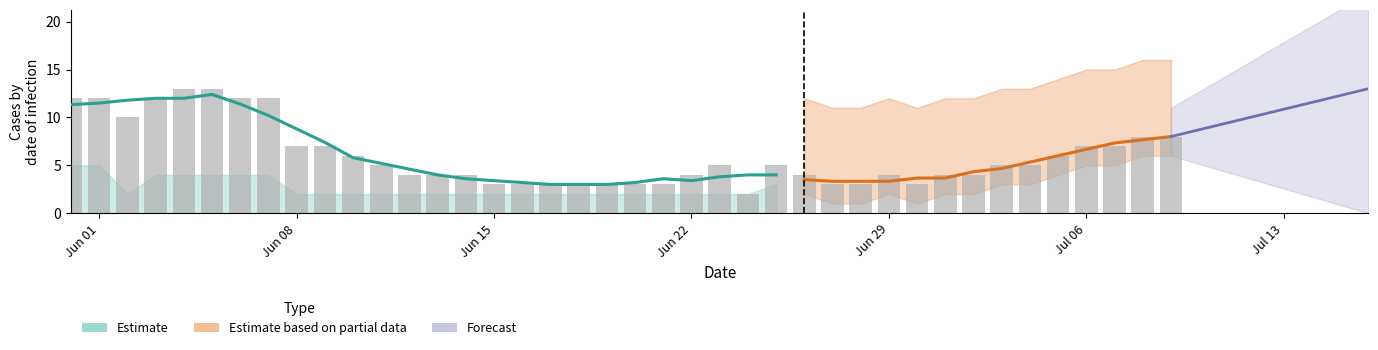

Reading left to right, extract all data points from this chart.

12	12	10	12	13	13	12	12	7	7	6	5	4	4	4	3	3	3	3	3	3	3	4	5	2	5	4	3	3	4	3	4	4	5	5	6	7	7	8	8